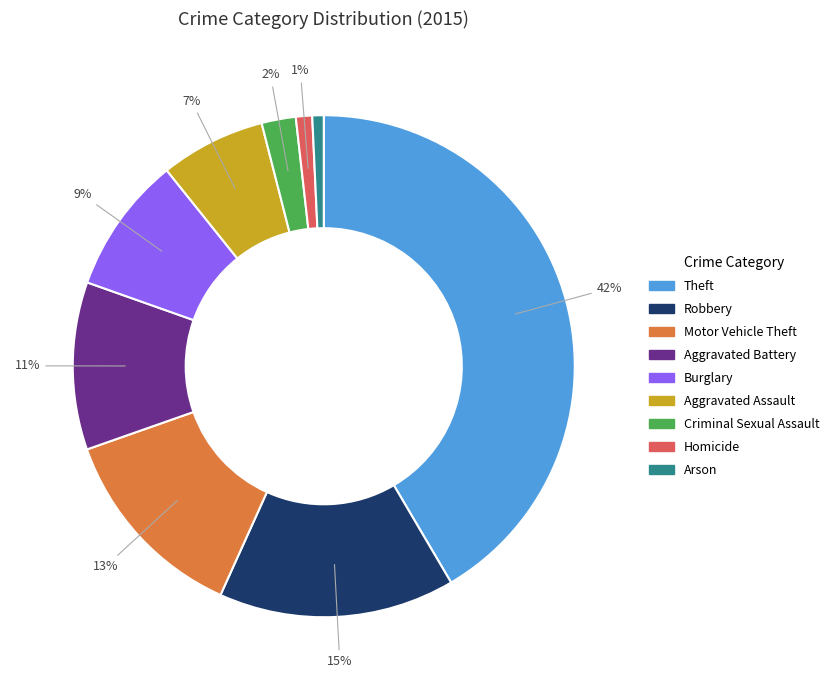

What is the ratio of the value at Aggravated Battery to the value at Theft?

0.3